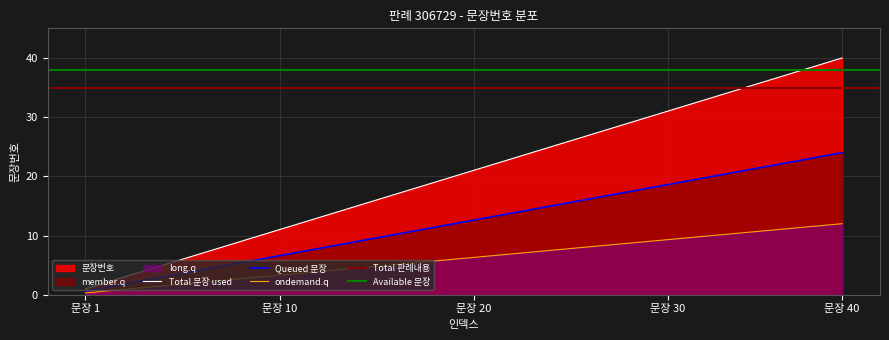

What is the value of the 34th point from the left?

34